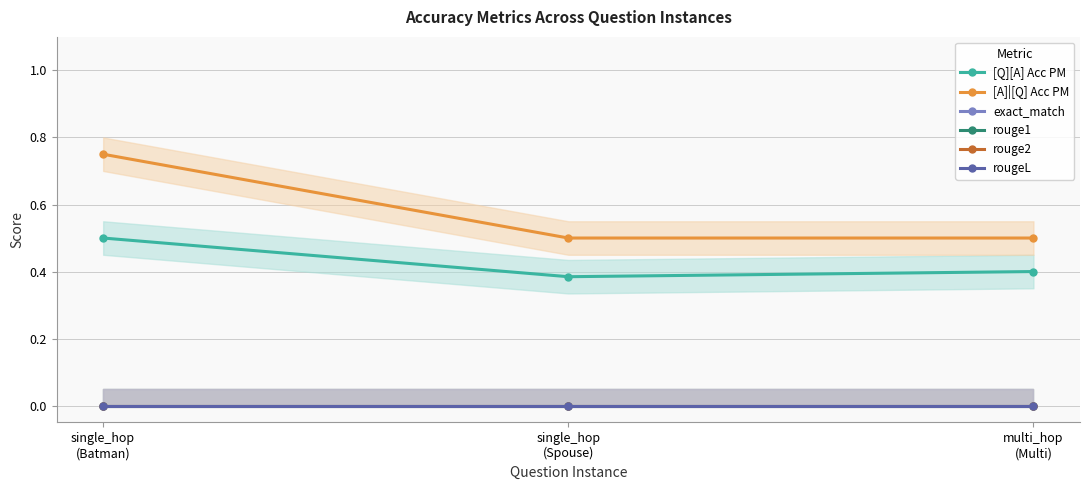

Which category has the lowest value in the [A]|[Q] Acc PM series?

single_hop
(Spouse)